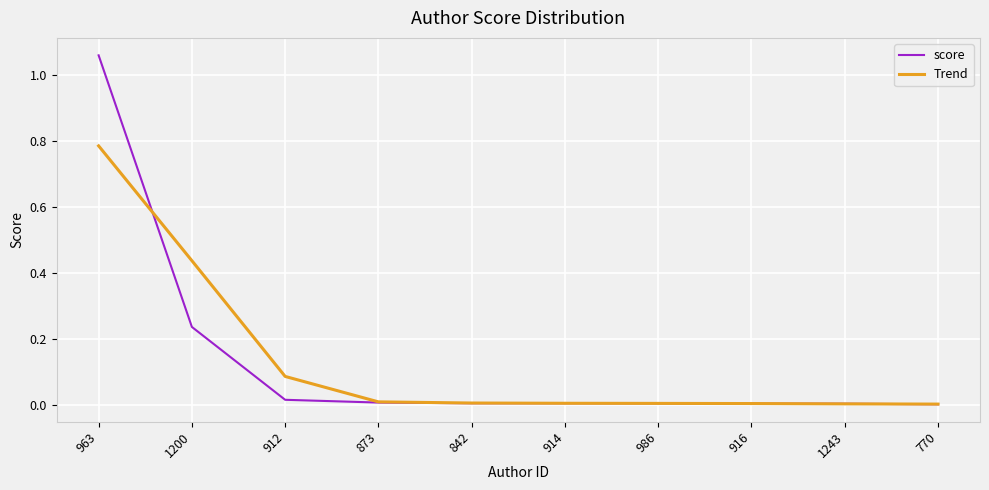

At which label does Trend reach its peak?

963